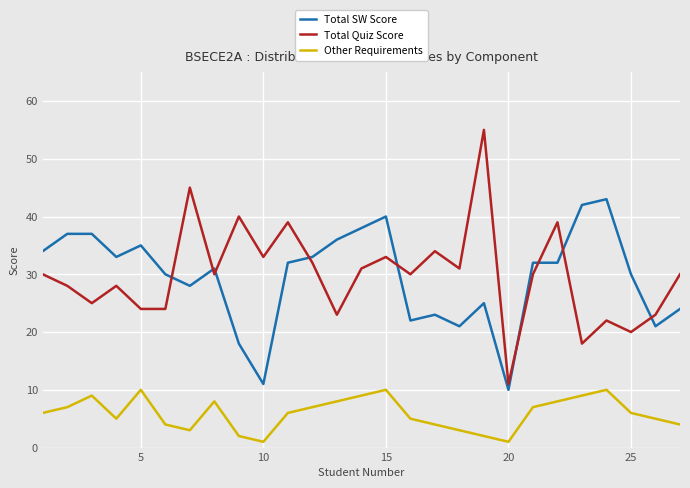

How many intersections are there between Total Quiz Score and Total SW Score?

9